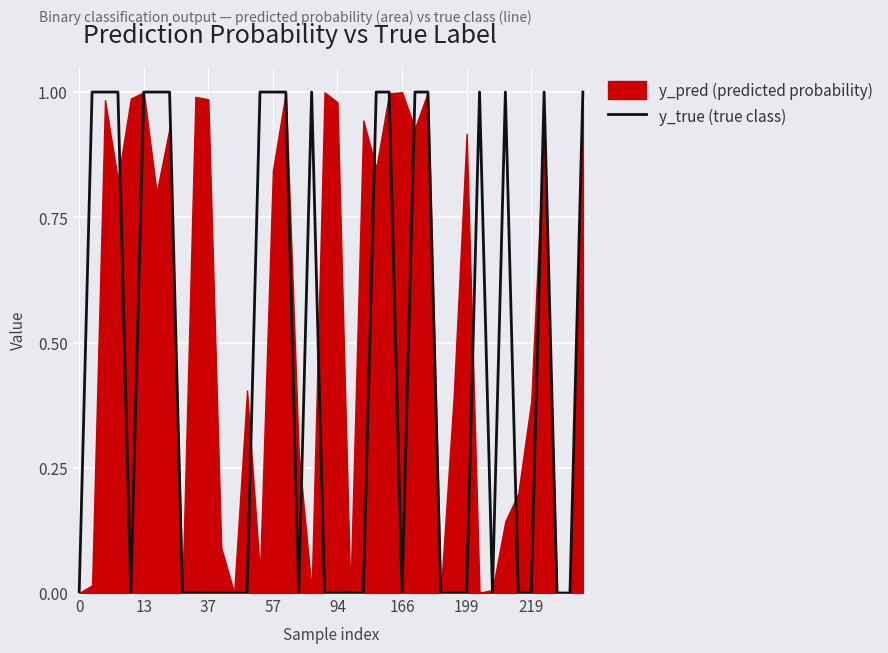

Is it true that the value at 31 is 1?

True